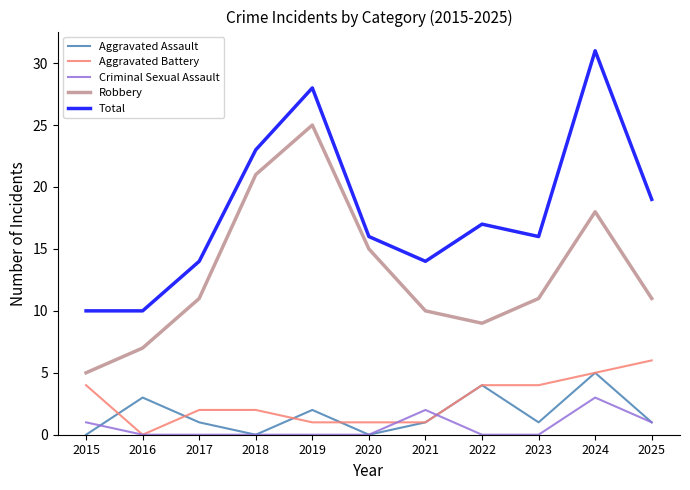

True or false: Total and Aggravated Assault cross at least once.

False